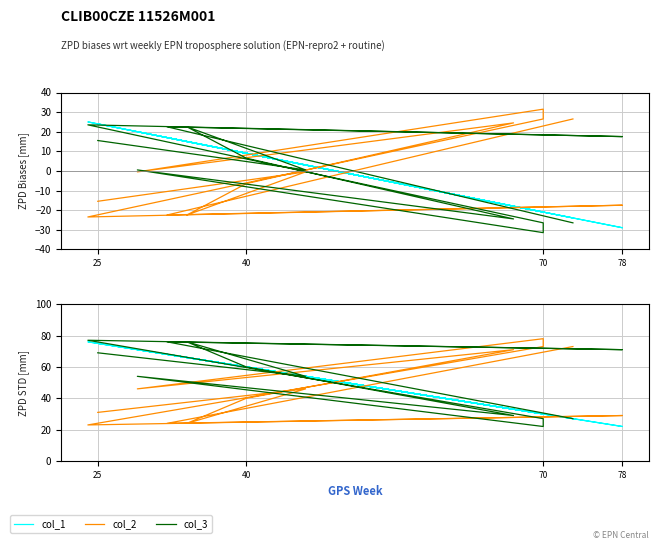

What is the label of the 7th point from the left?

70